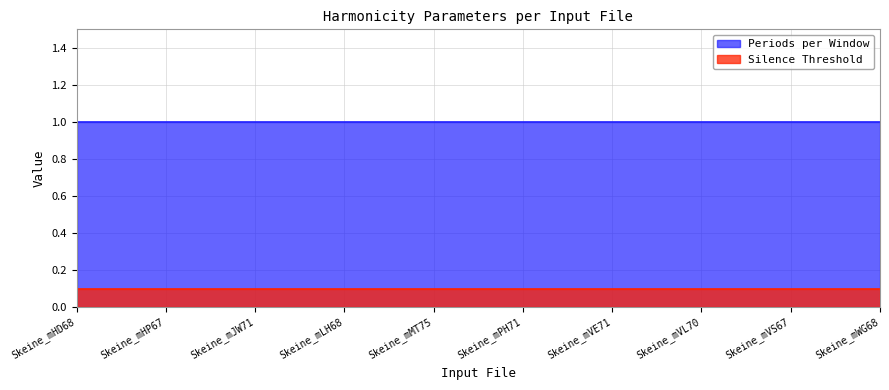

What is the total value across all series at Skeine_mMT75?

1.1